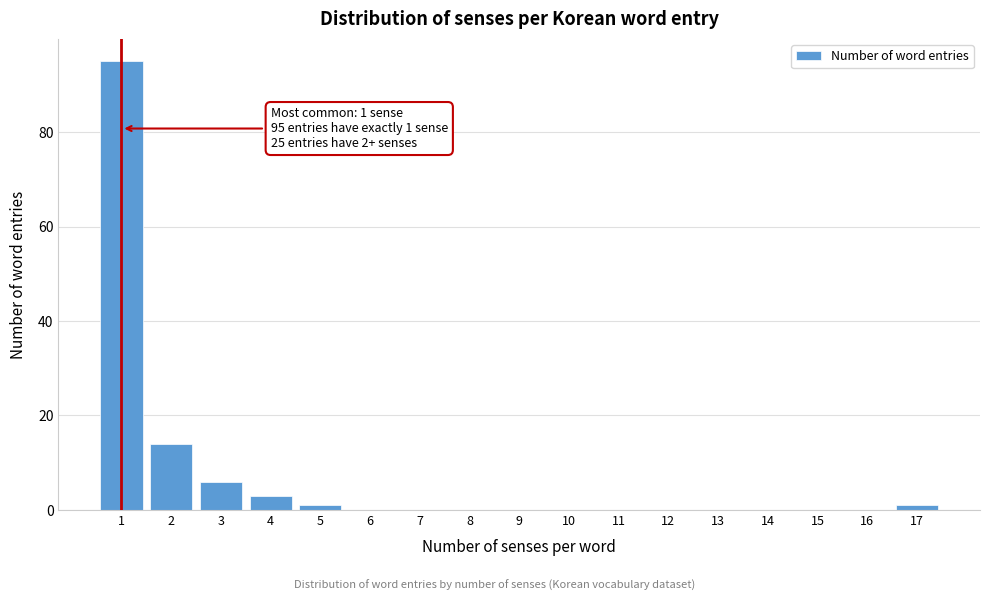

Which range on the x-axis has the tallest bar?

0.5 to 1.5